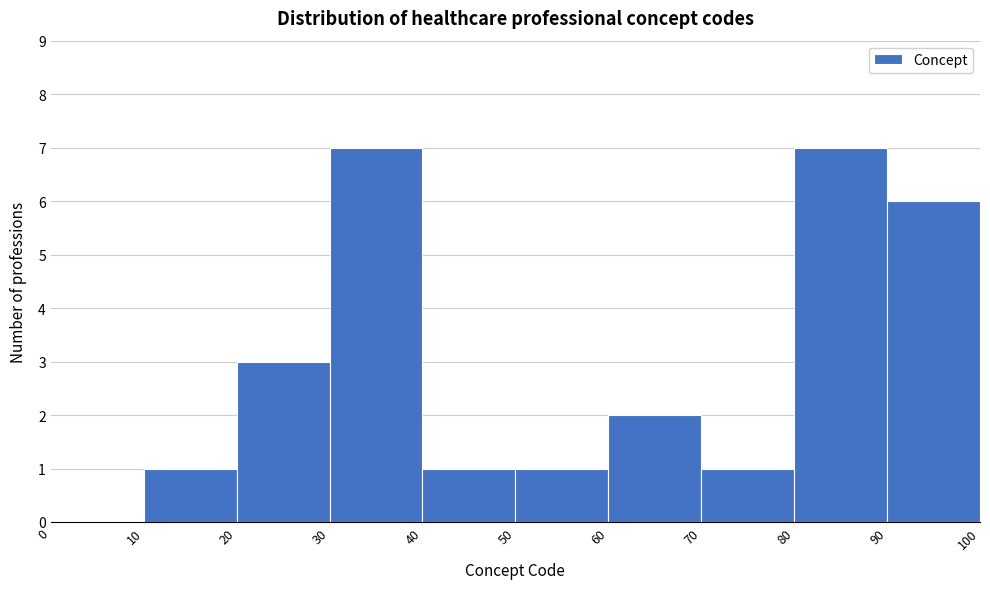

Reading left to right, list every bar in this chart as the range it spans on the x-axis followed by its height. The values are not printed on the chart, so give them approximately, as read against the axis.

0 to 10: 0
10 to 20: 1
20 to 30: 3
30 to 40: 7
40 to 50: 1
50 to 60: 1
60 to 70: 2
70 to 80: 1
80 to 90: 7
90 to 100: 6